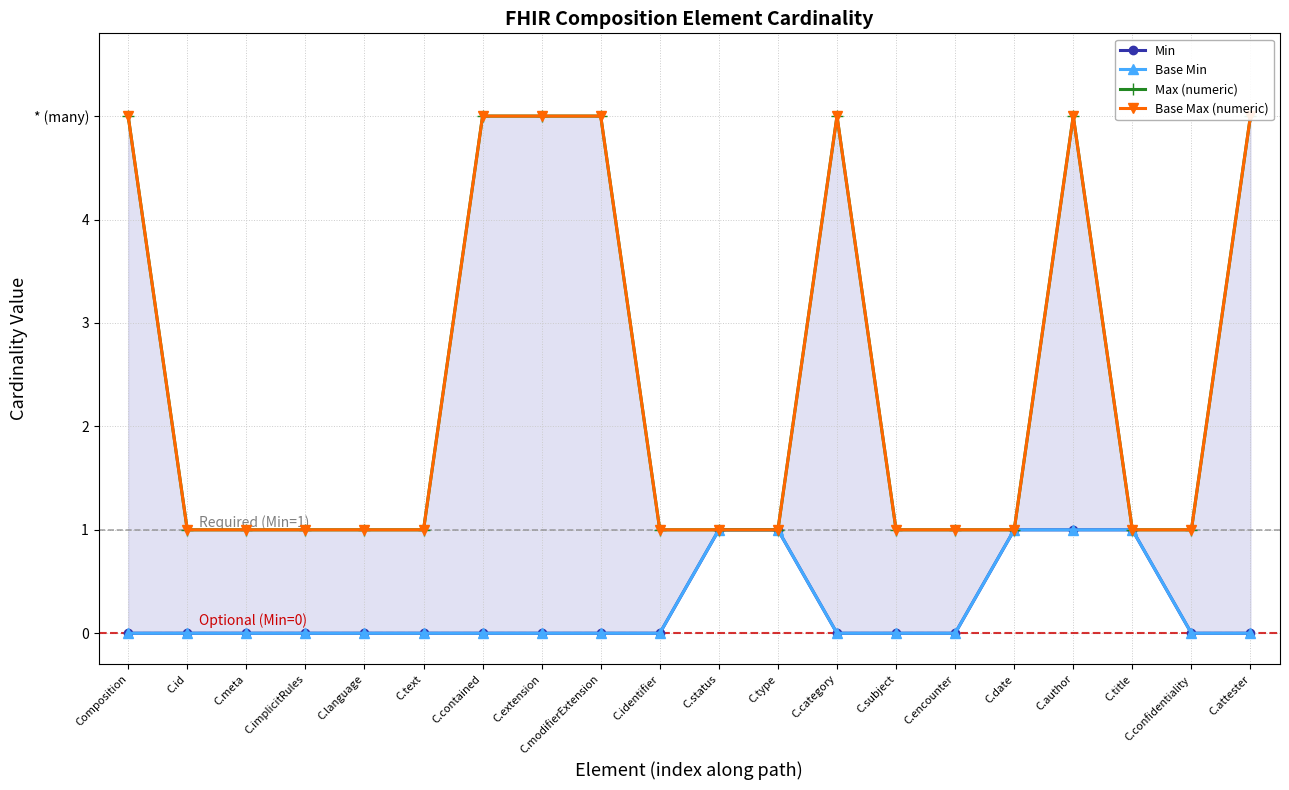

What is the total value across all series at C.confidentiality?

2